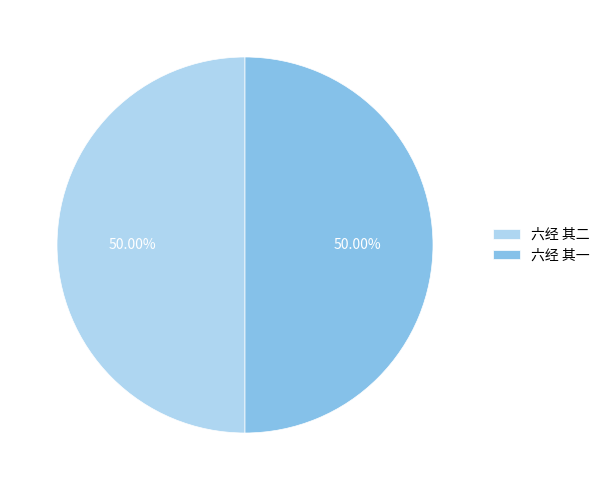

To the nearest percent, what portion does 六经 其二 represent?

50%